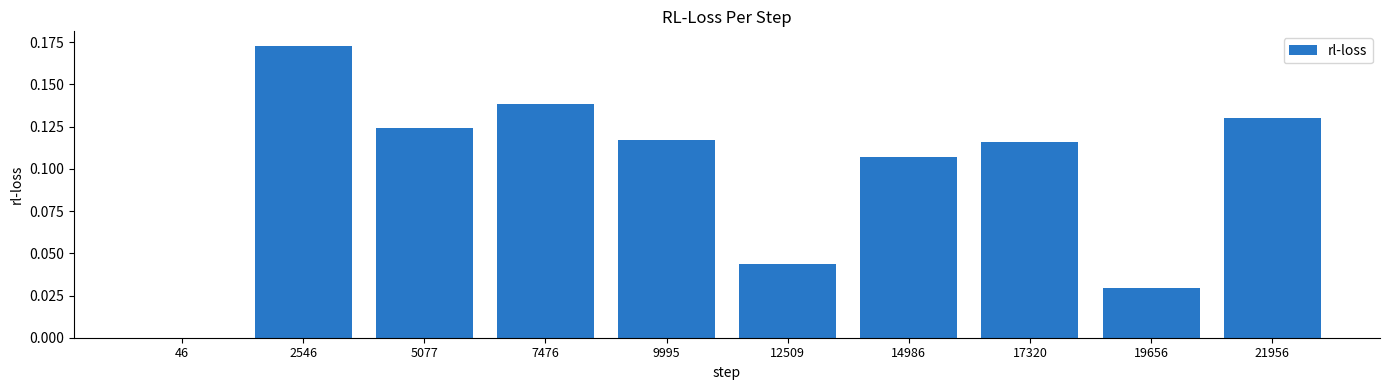

At which label is the value closest to 0?

46